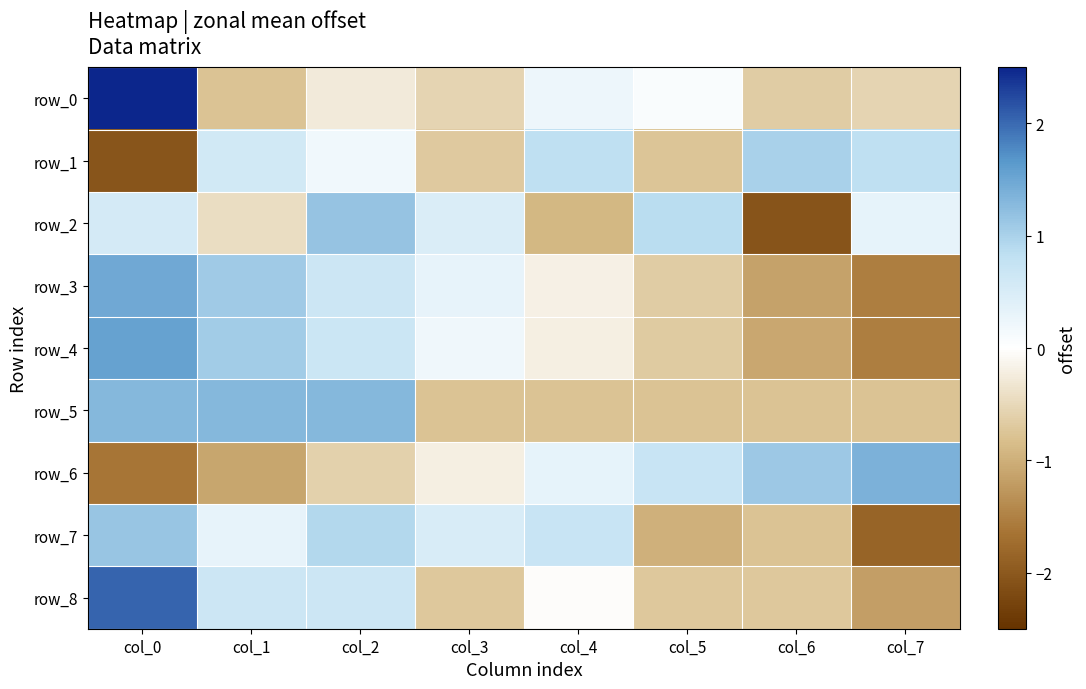

What is the sum of the row_0 values at col_1 and col_0?

1.7